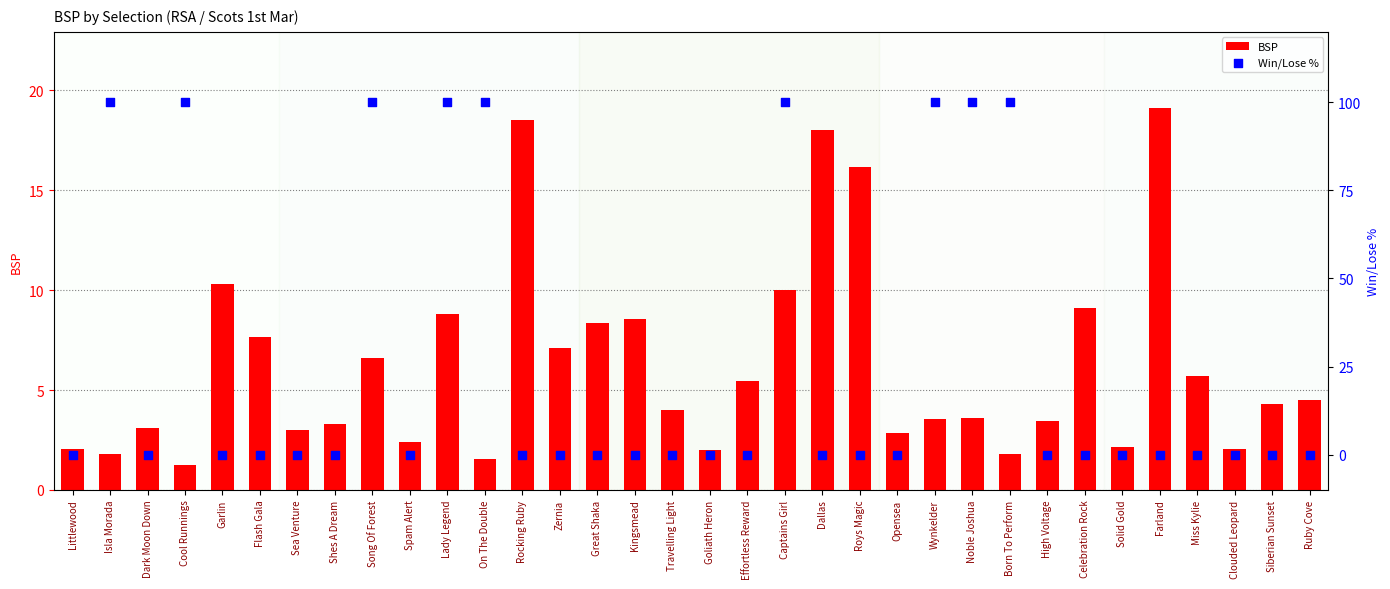

At which category is the sum across all series the highest?

Captains Girl